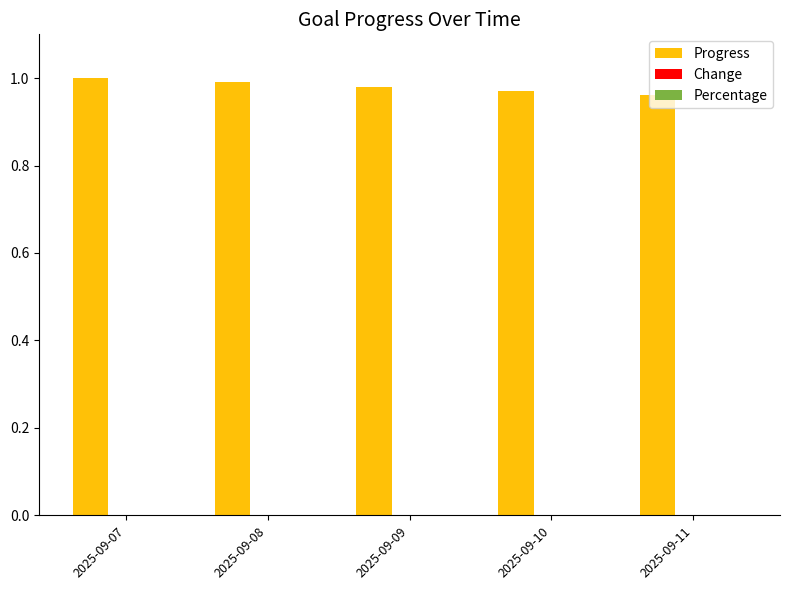

What is the sum of all Progress values?

4.9